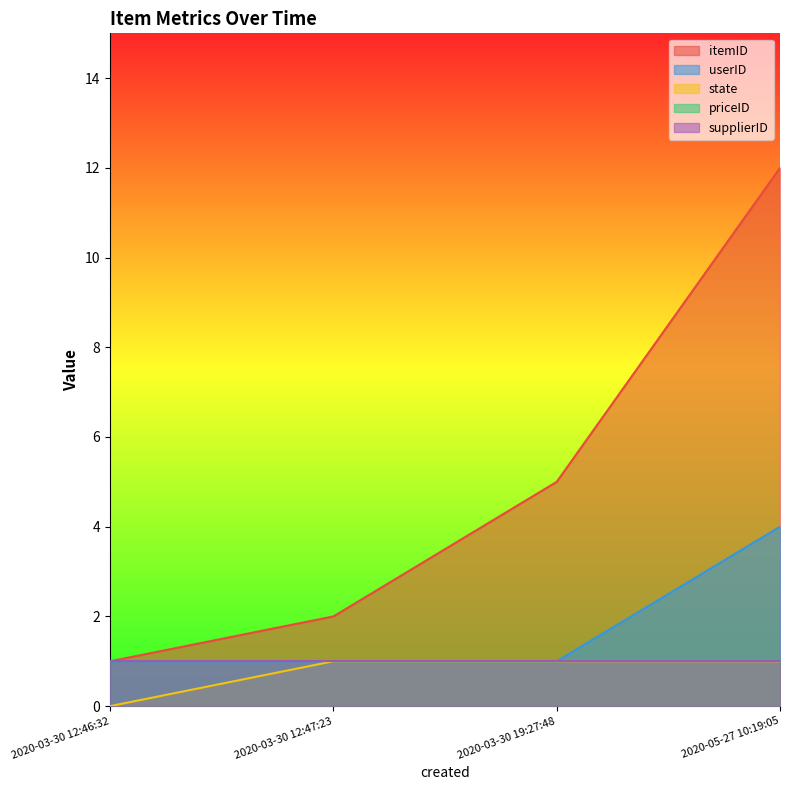

At which label does itemID reach its minimum?

2020-03-30 12:46:32